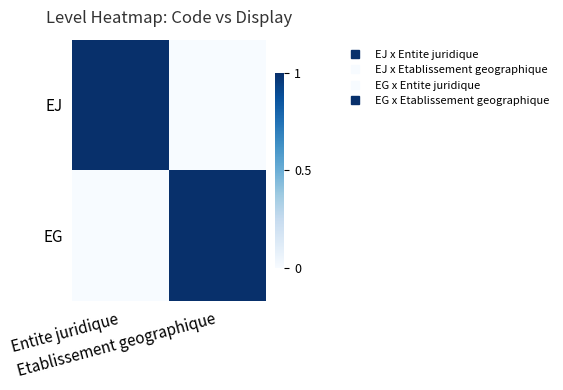

What is the difference between the highest and lowest values at Entite juridique?

1